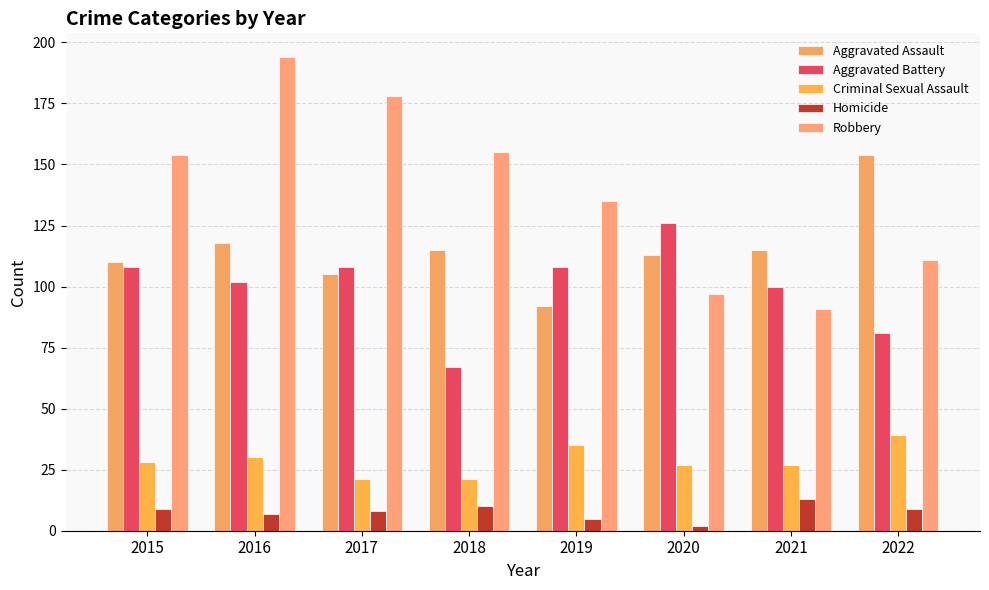

At how many categories does at least one series exceed 118?

7